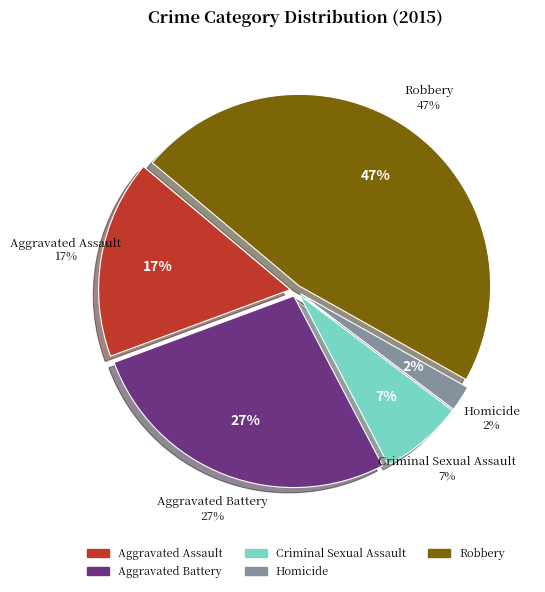

To the nearest percent, what is the difference between the largest and smallest slice percentages?

45%